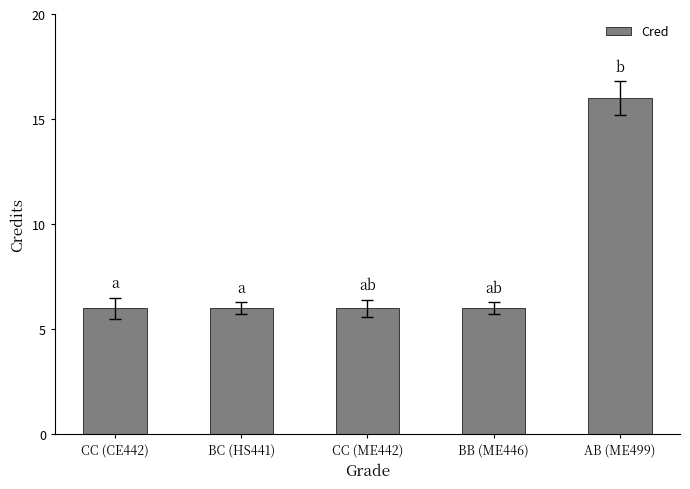

What is the change in value from CC (CE442) to AB (ME499)?

+10